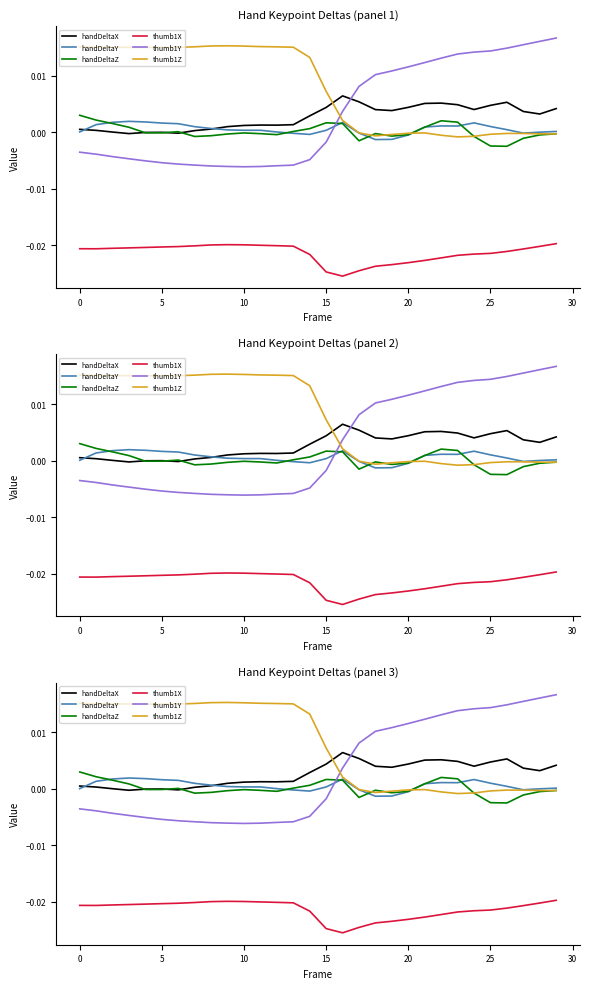

Which series has the largest range (max minus min)?

thumb1Y